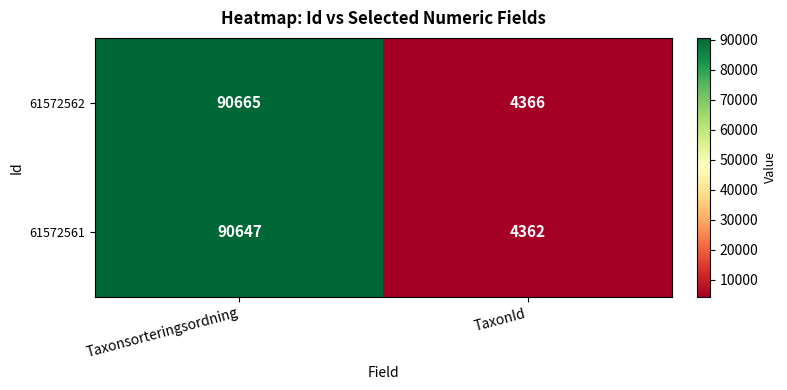

Count the number of categories in the chart.

2